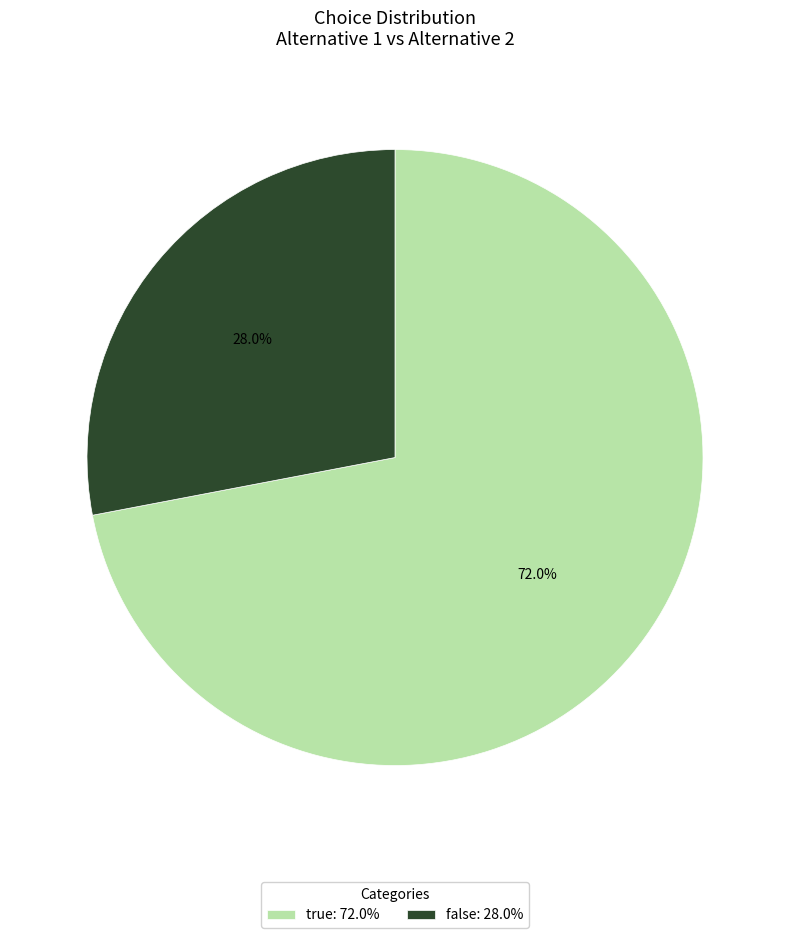

Between true and false, which is larger?

true